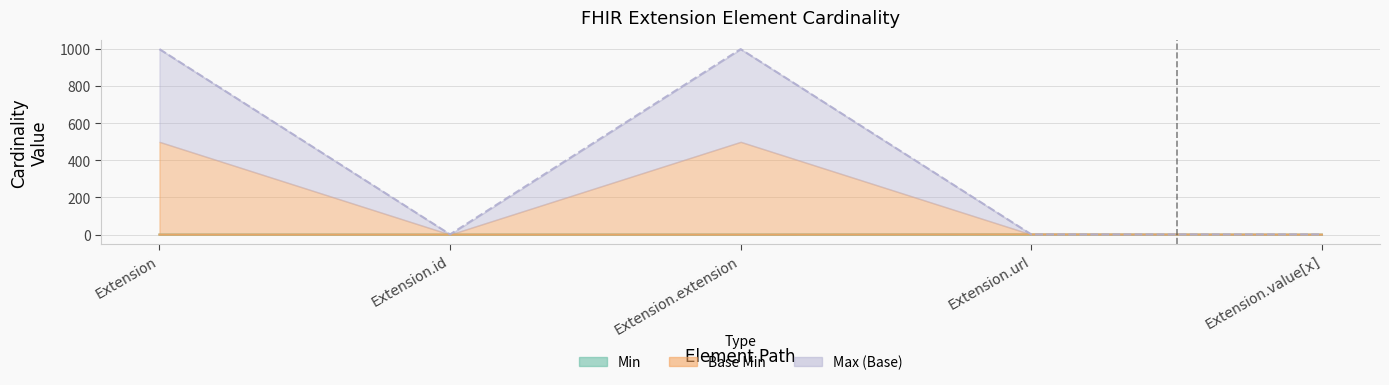

What is the sum of all Max_numeric values?

2001